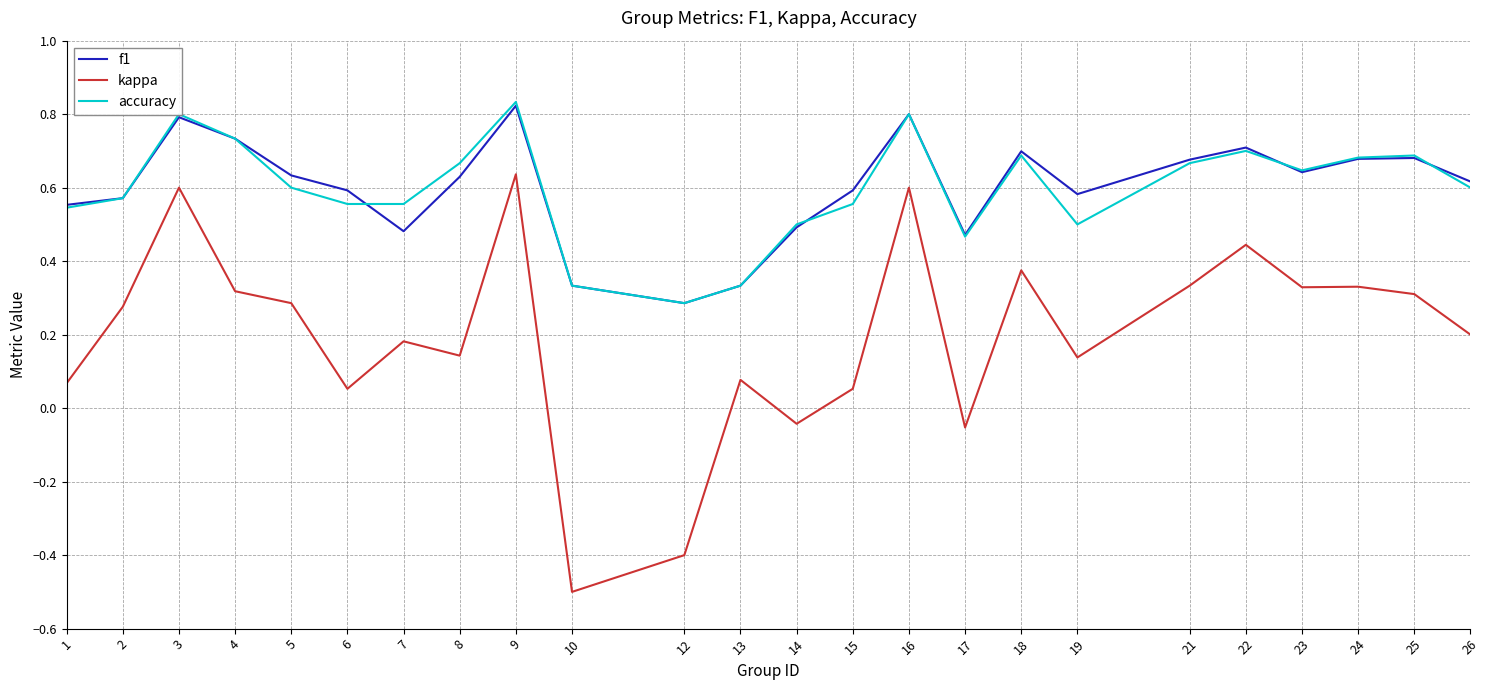

The f1 series shows 1.2 at 22. True or false?

False